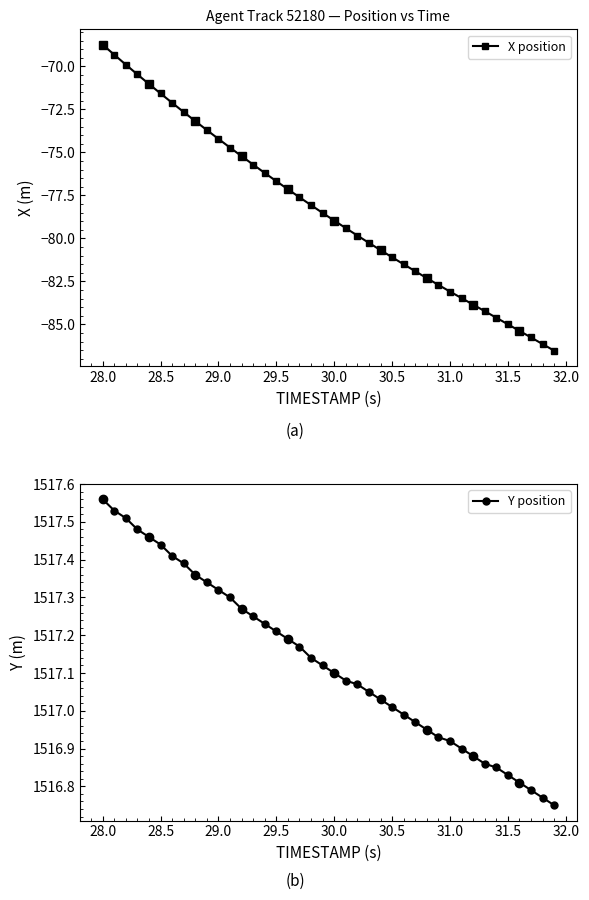

True or false: Y position has more than 2 interior local peaks.

False